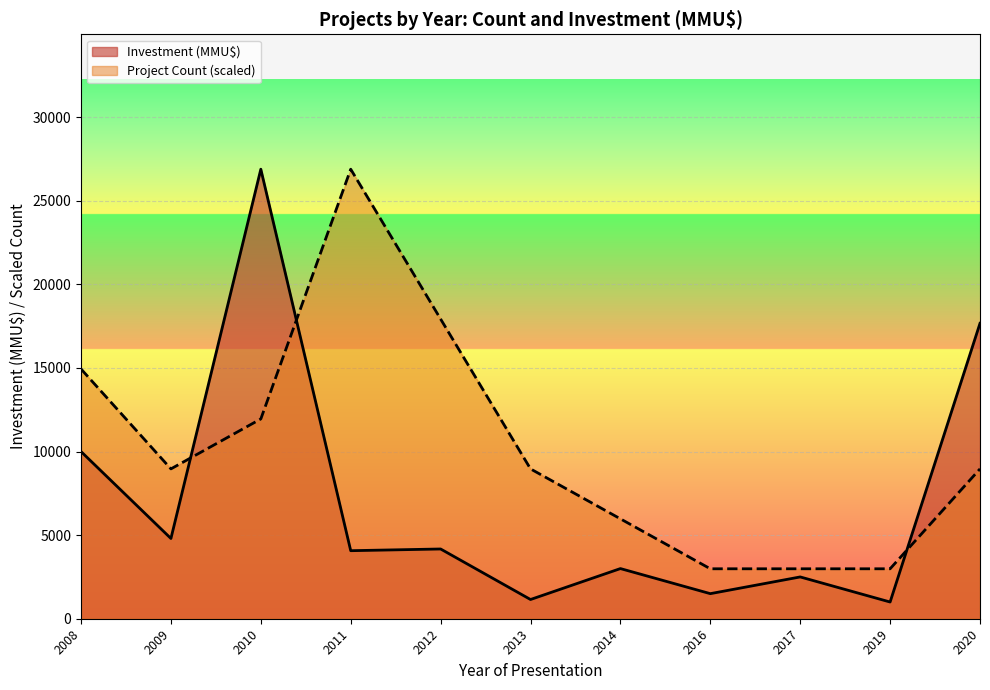

What is the difference between the second highest and second lowest values in the Investment (MMU$) series?

16521.0